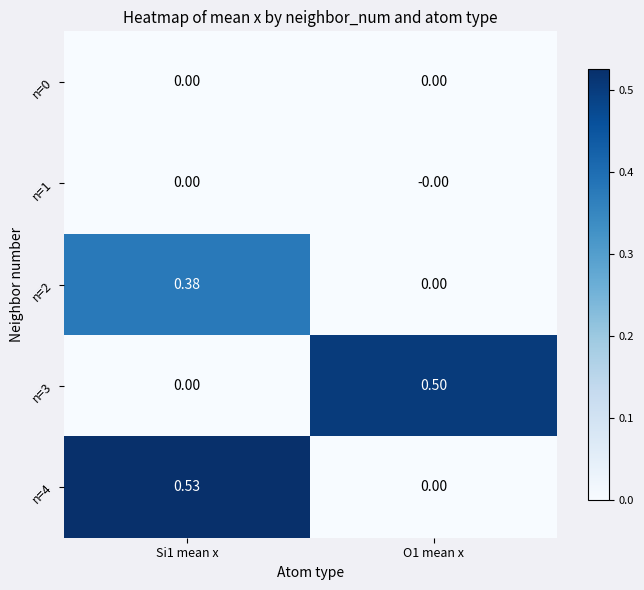

What is the maximum value shown in the chart?

0.5